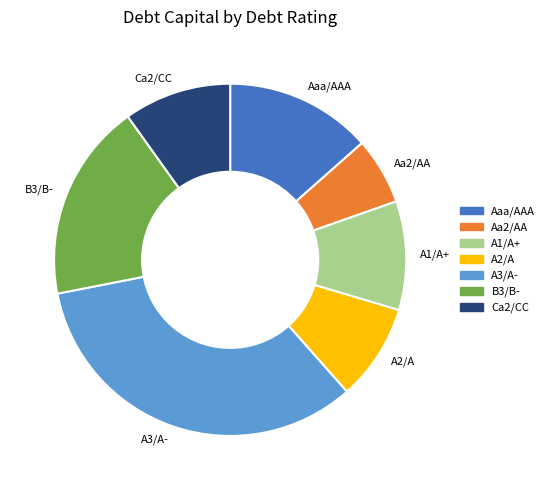

Which has a higher value, A1/A+ or B3/B-?

B3/B-